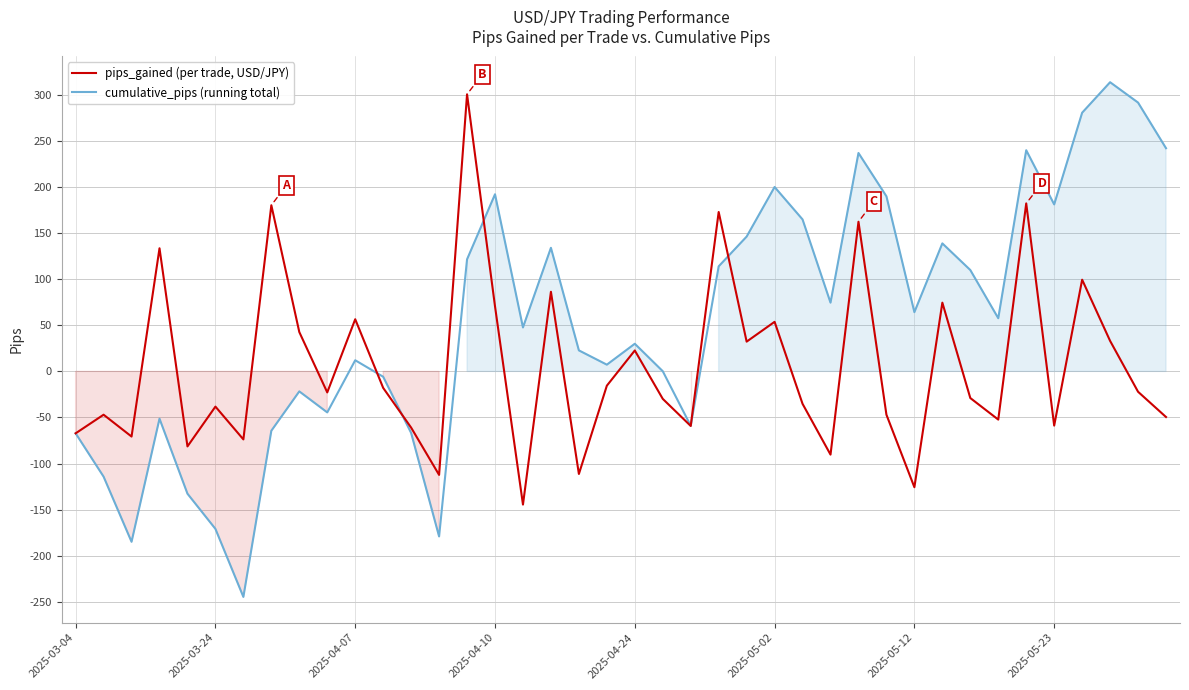

How many interior local peaks does the pips_gained (per trade, USD/JPY) series have?

14